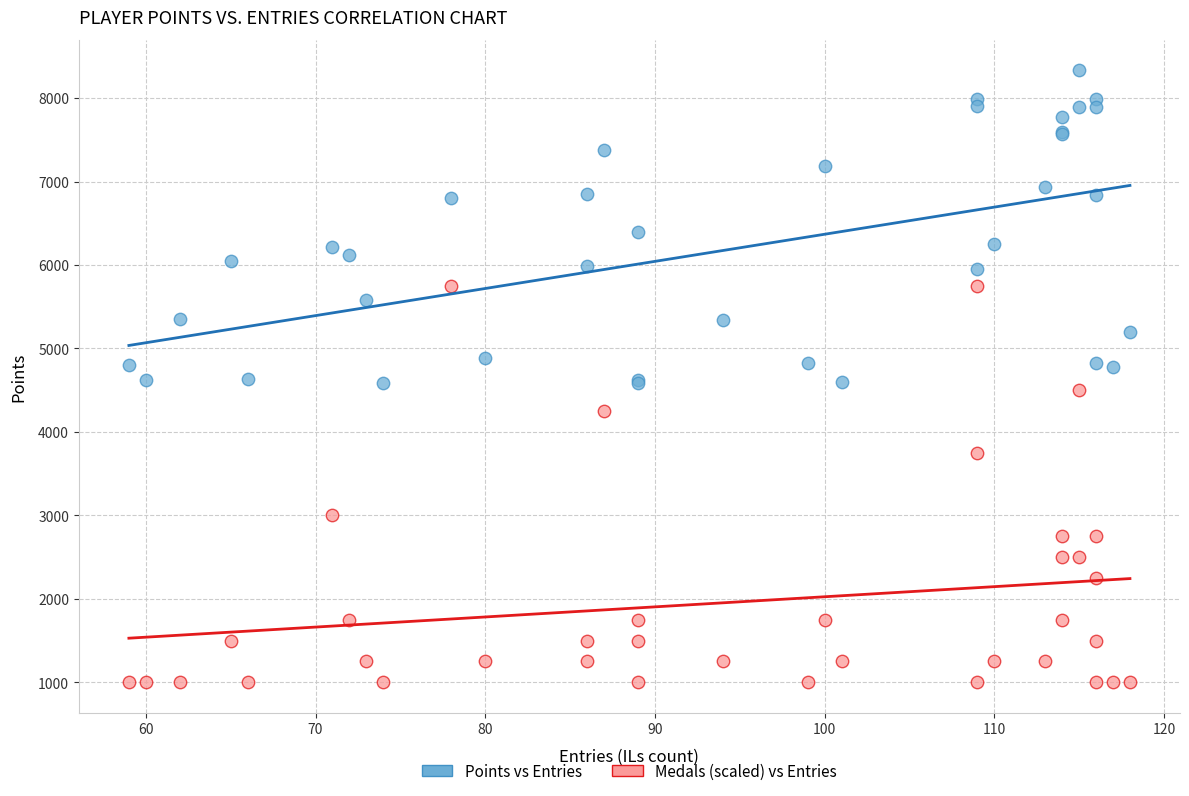

Which series has the widest spread of Y values?

Medals (scaled) vs Entries